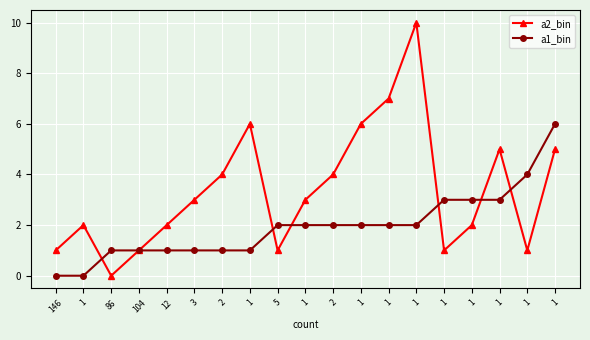

At which label is a1_bin closest to 3?

1